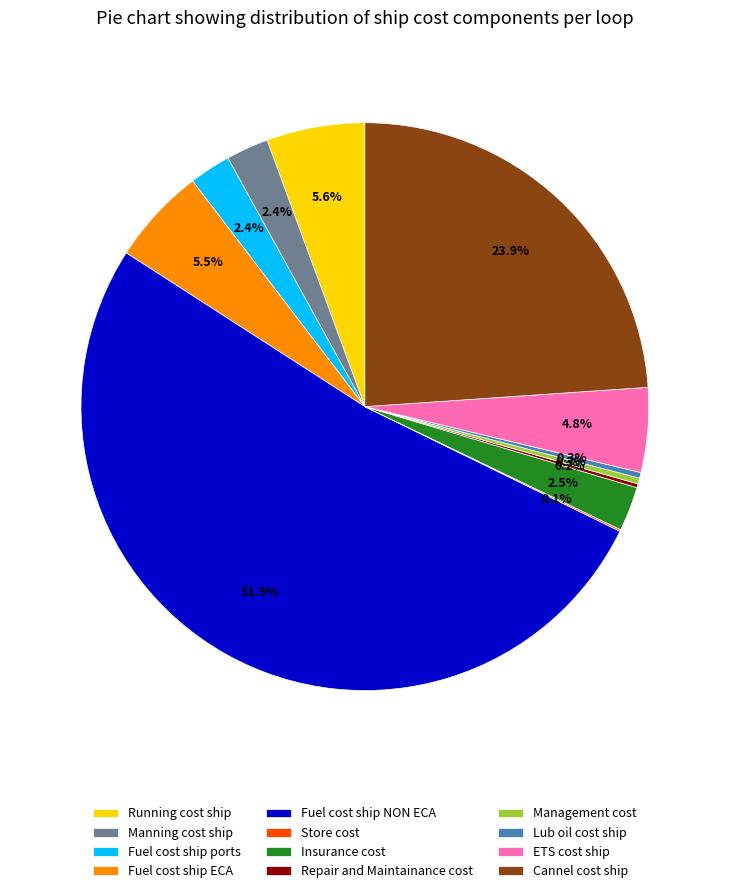

What is the total percentage of Fuel cost ship ports and Management cost?

2.7%